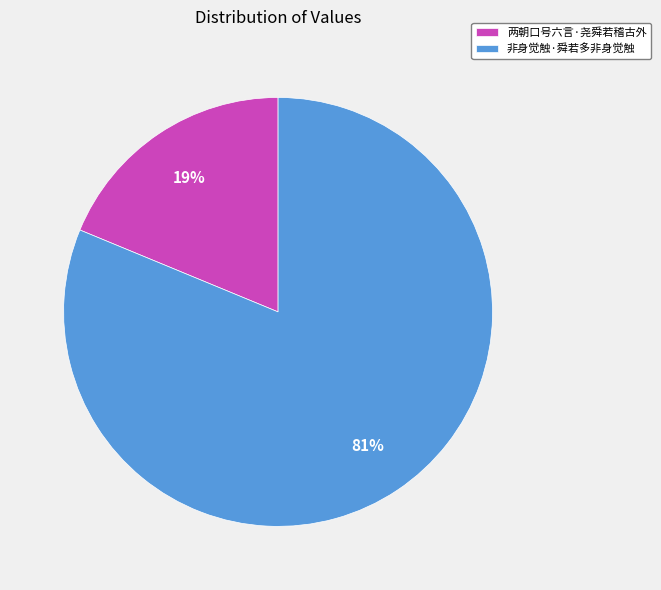

Which has a higher value, 非身觉触·舜若多非身觉触 or 两朝口号六言·尧舜若稽古外?

非身觉触·舜若多非身觉触